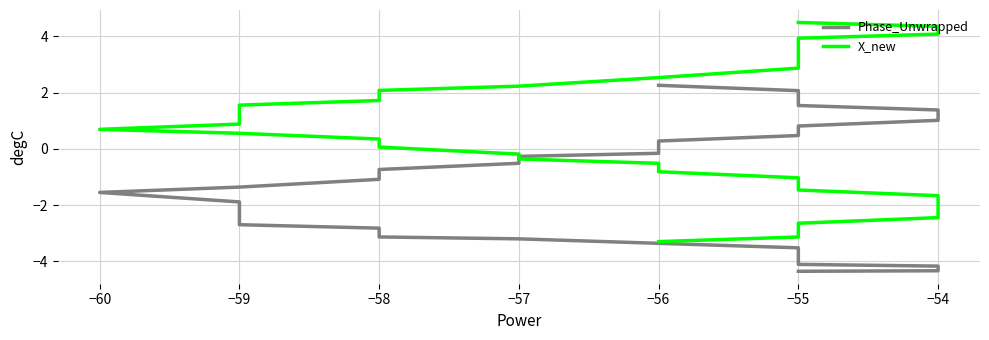

What are all the series names shown in the legend?

Phase_Unwrapped, X_new